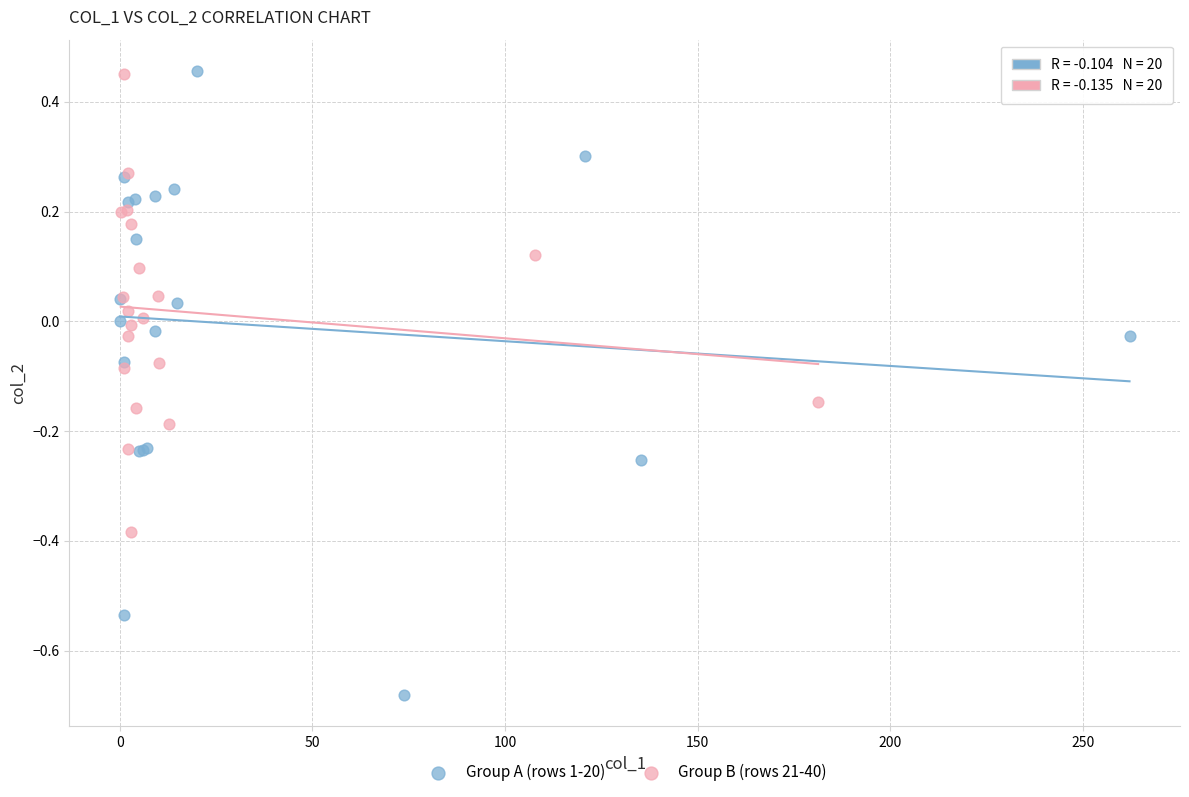

Which series reaches the minimum Y coordinate?

Group A (rows 1-20)